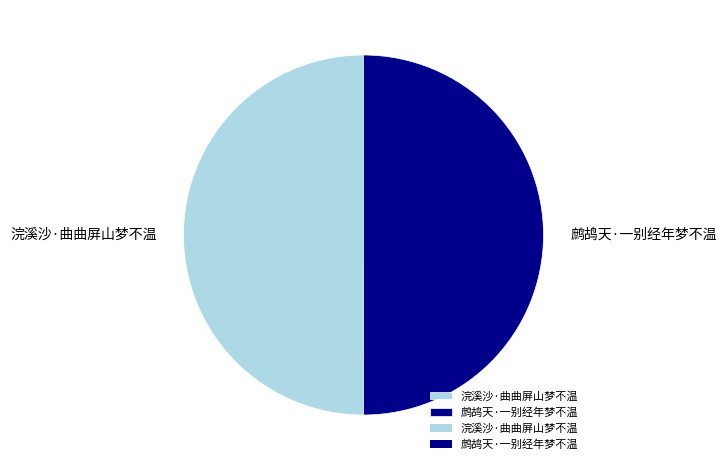

What is the ratio of the value at 鹧鸪天·一别经年梦不温 to the value at 浣溪沙·曲曲屏山梦不温?

1.0